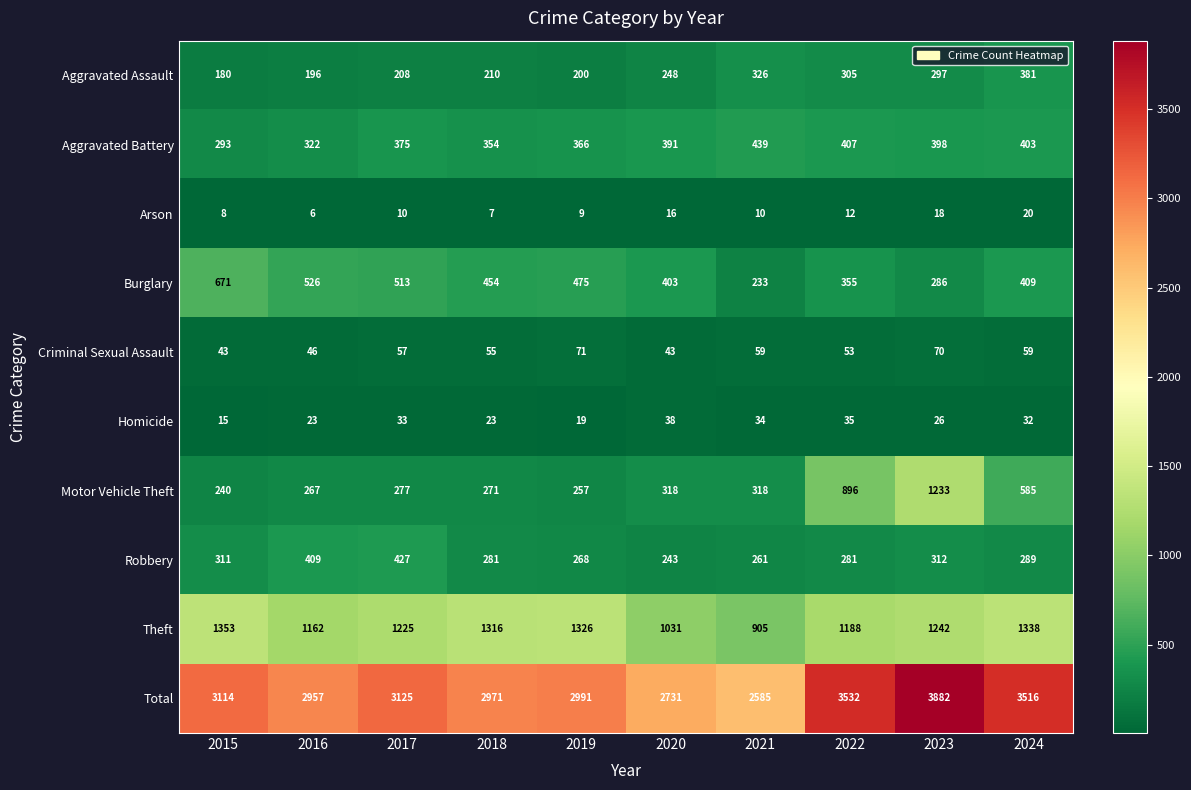

Is it true that Criminal Sexual Assault equals 70 at 2023?

True